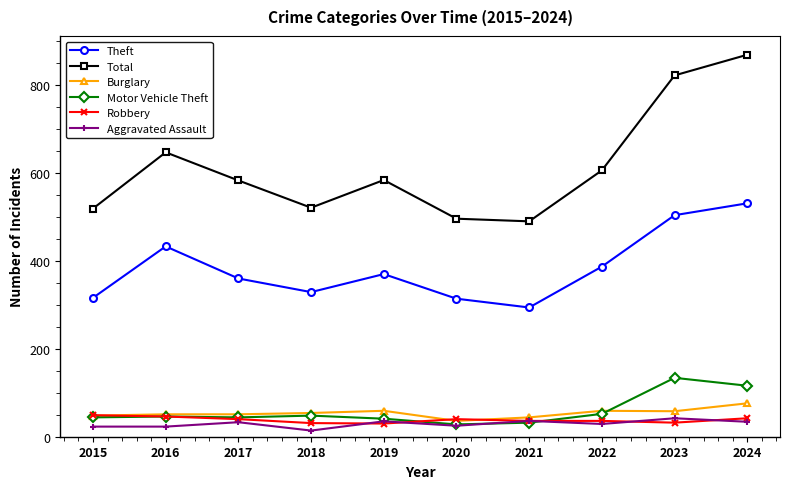

What is the smallest value displayed?

14